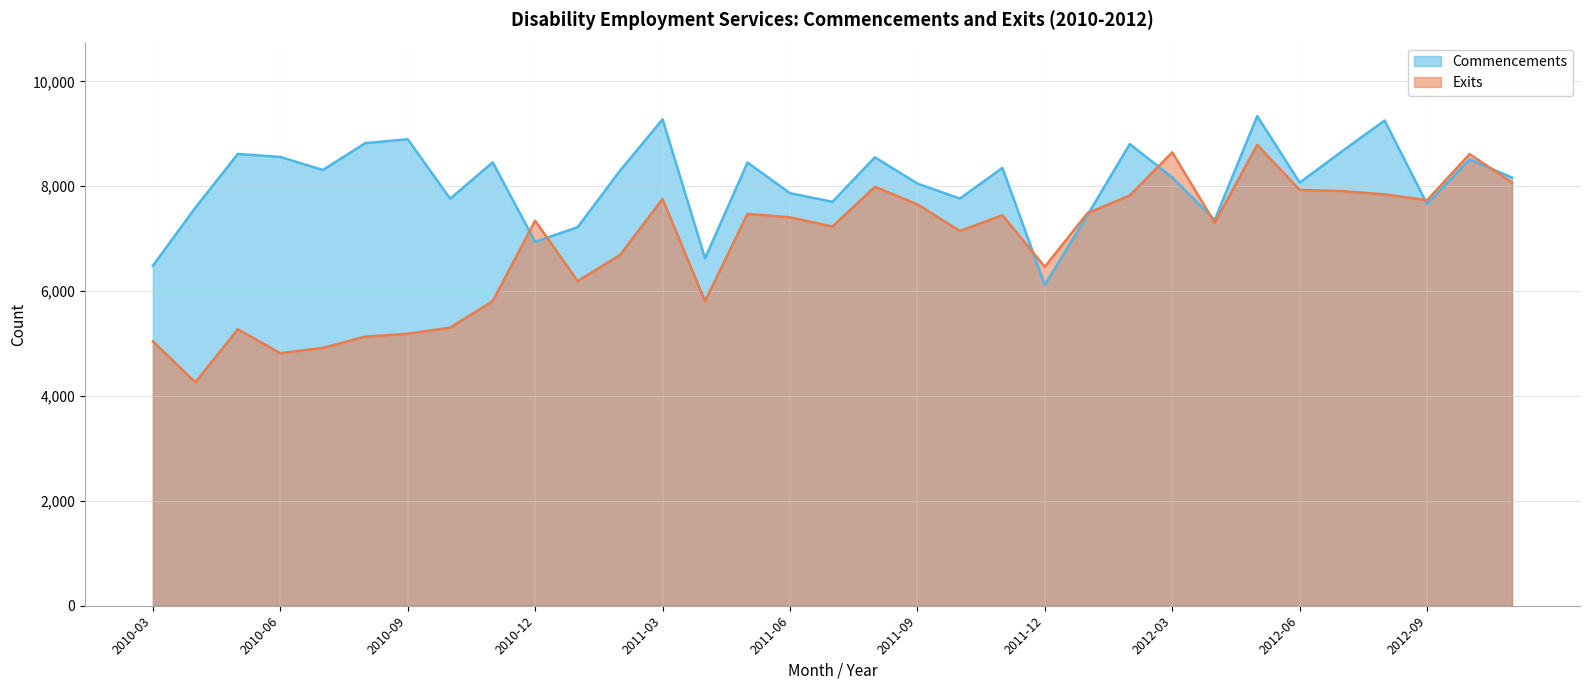

List the labels in order of Commencements value, smallest first.

2011-12, 2010-03, 2011-04, 2010-12, 2011-01, 2012-04, 2012-01, 2010-04, 2012-09, 2011-07, 2010-10, 2011-10, 2011-06, 2011-09, 2012-06, 2012-11, 2012-03, 2011-02, 2010-07, 2011-11, 2011-05, 2010-11, 2012-10, 2011-08, 2010-06, 2010-05, 2012-07, 2012-02, 2010-08, 2010-09, 2012-08, 2011-03, 2012-05